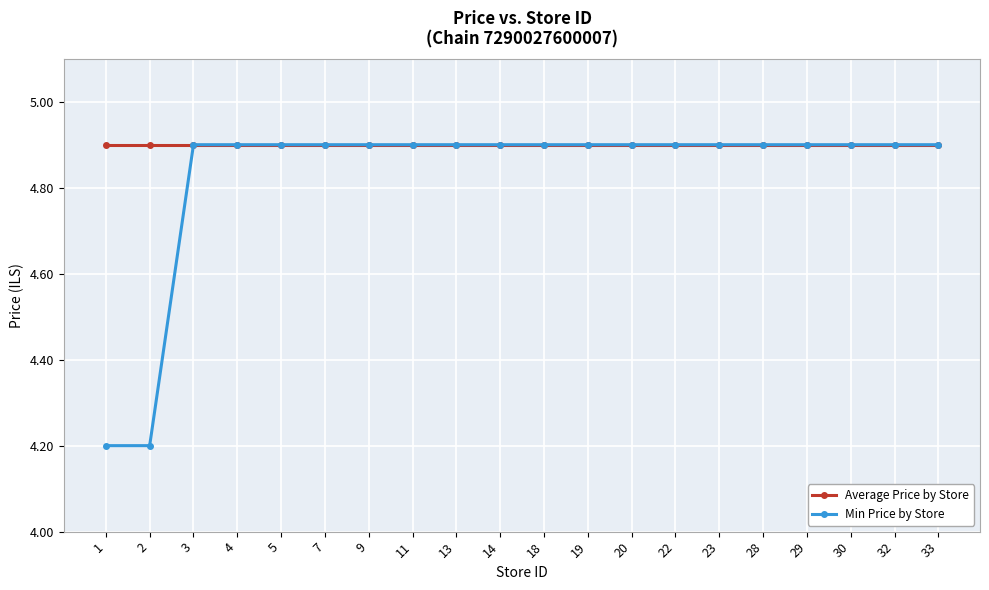

True or false: Average Price by Store has a value of 7.1 at 7.

False